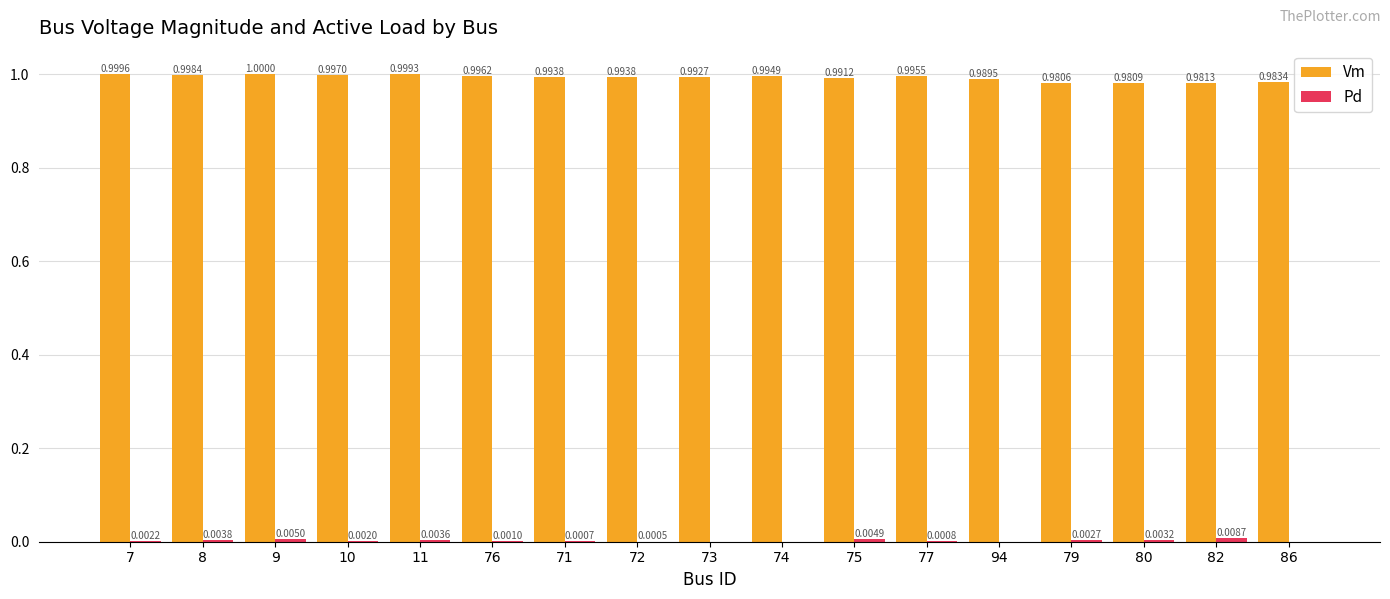

Which category has the highest value across all series?

9